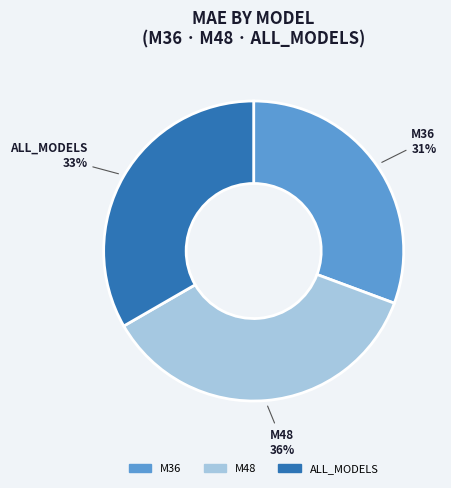

Is the sum of M36 and M48 greater than half?

Yes